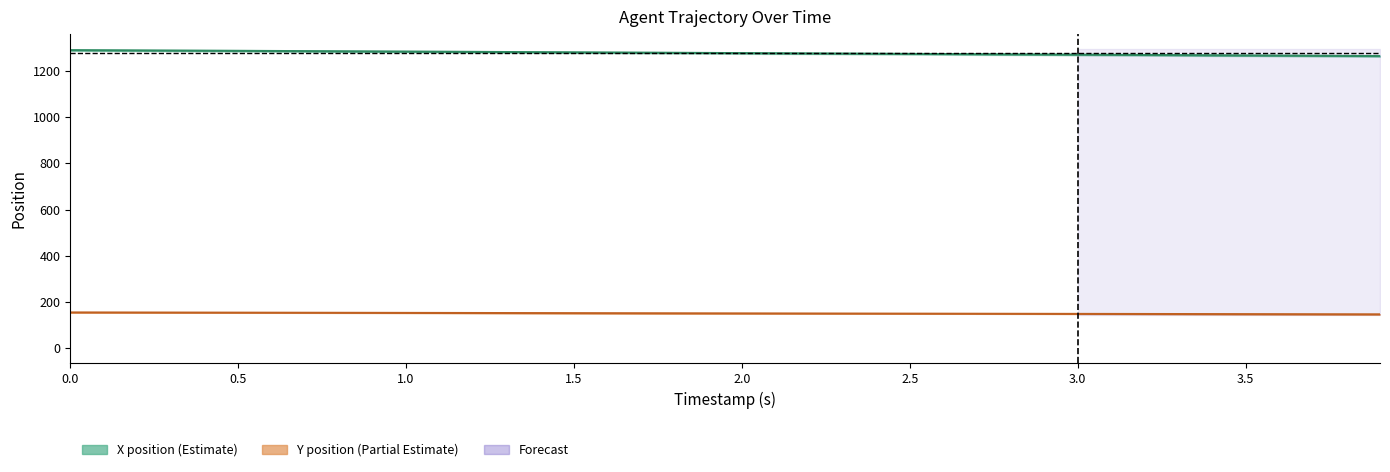

The X series shows 1878.6 at 3.0. True or false?

False